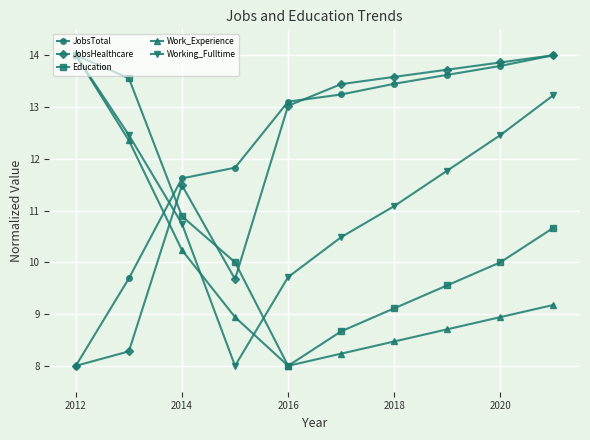

True or false: Work_Experience has more than 0 points higher than both neighbors.

False